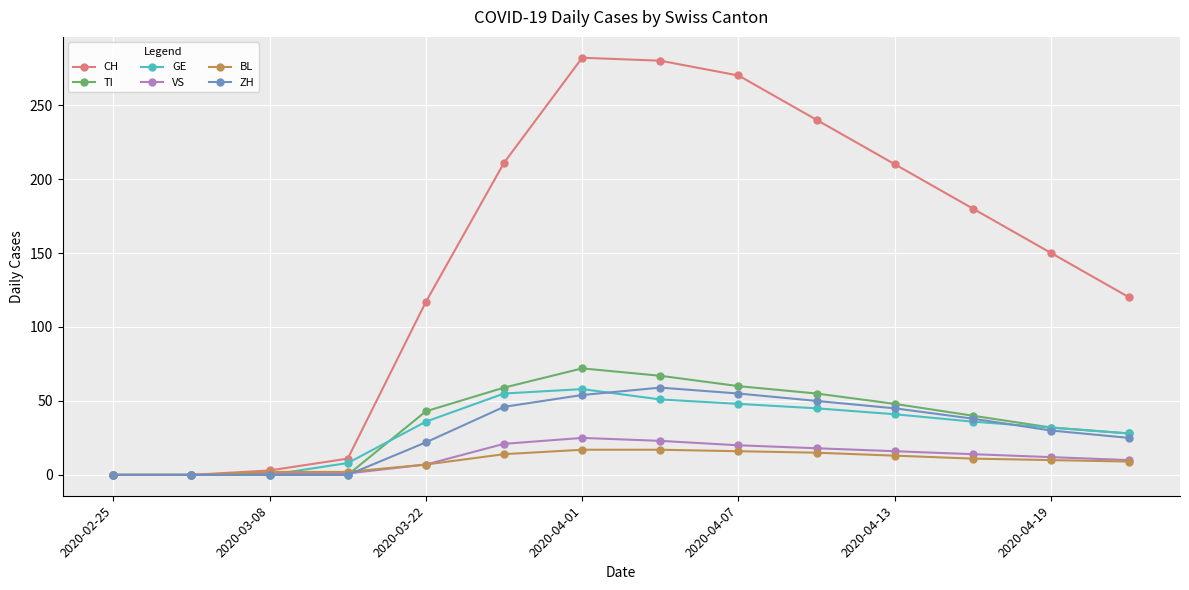

How many values in the VS series are below 14?

7